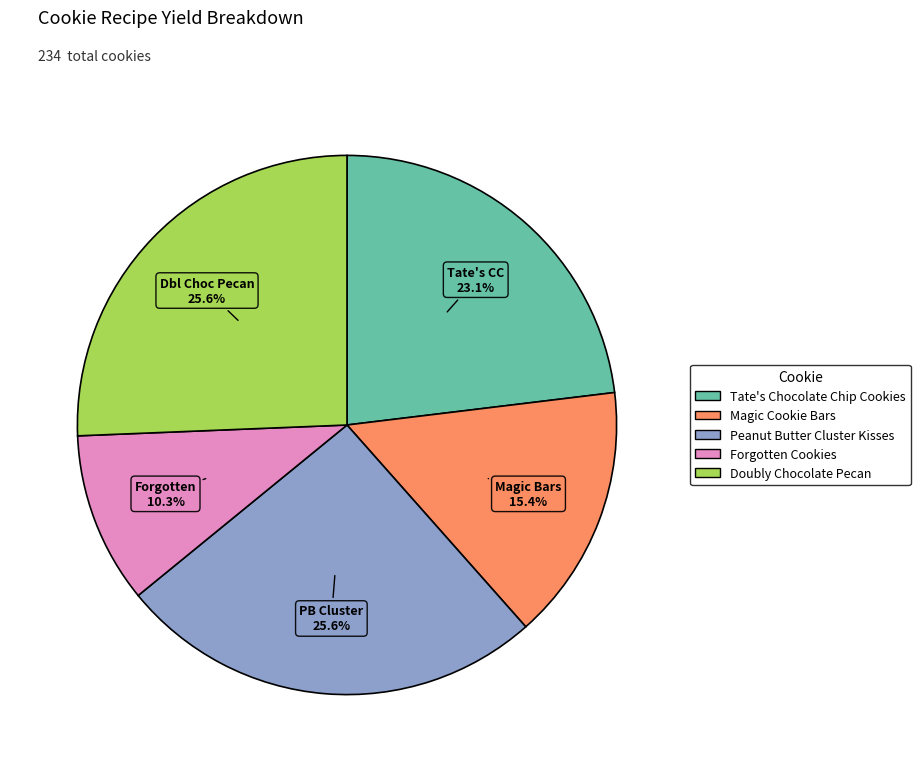

To the nearest percent, what is the average slice percentage?

20%